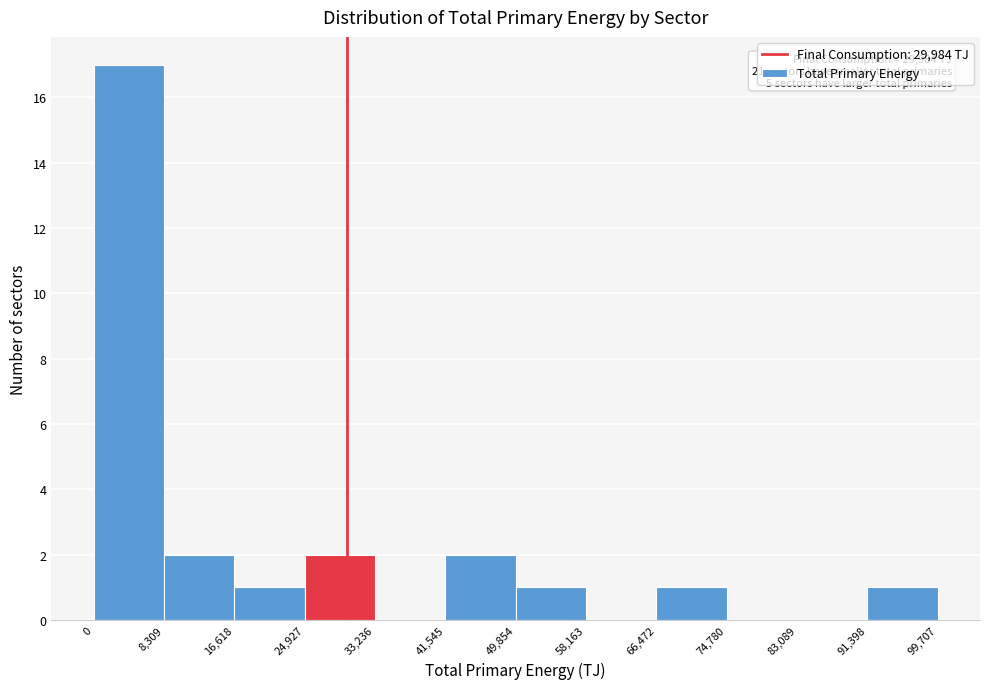

Which range on the x-axis has the tallest bar?

0 to 8,309